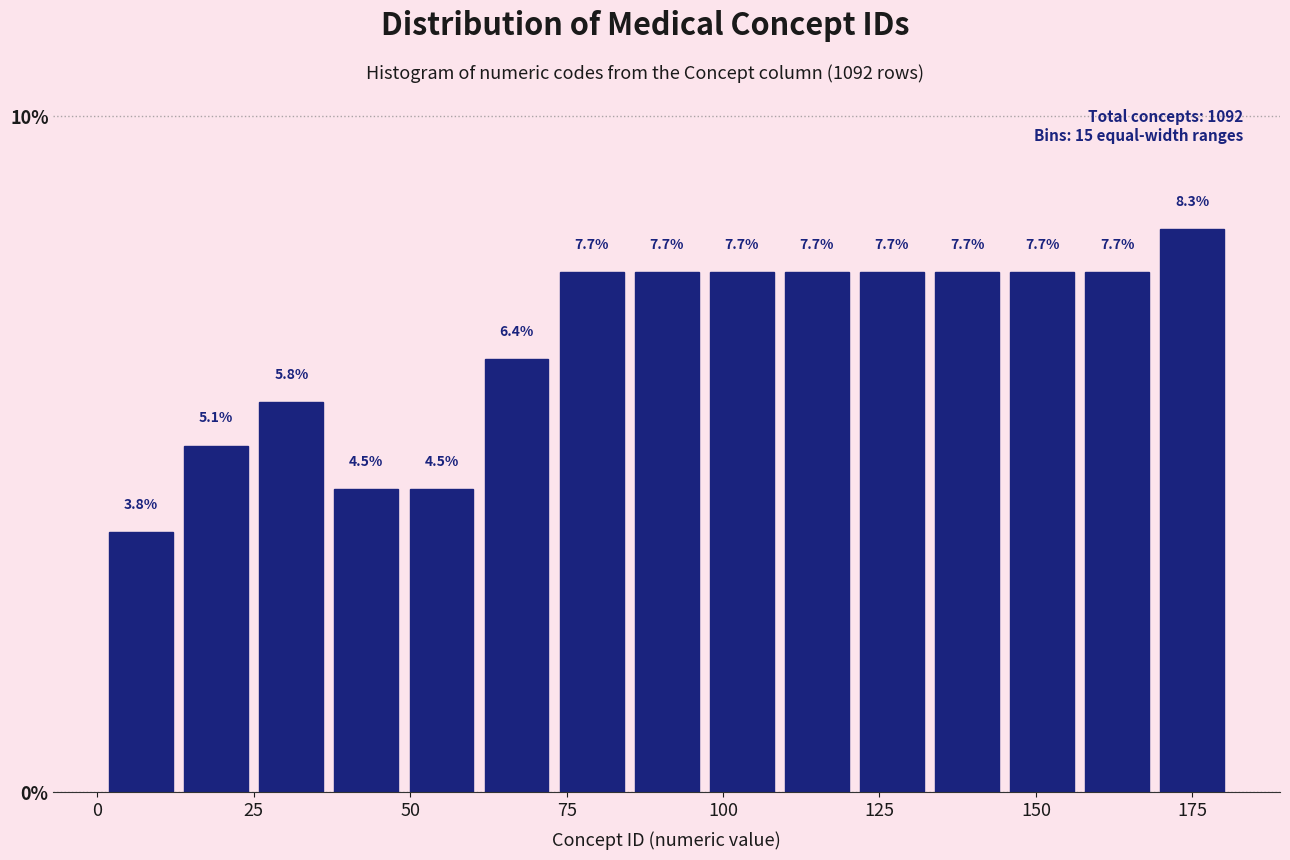

Around what value on the x-axis is the tallest bar? Give the approximate position of its centre, as read against the axis.

175